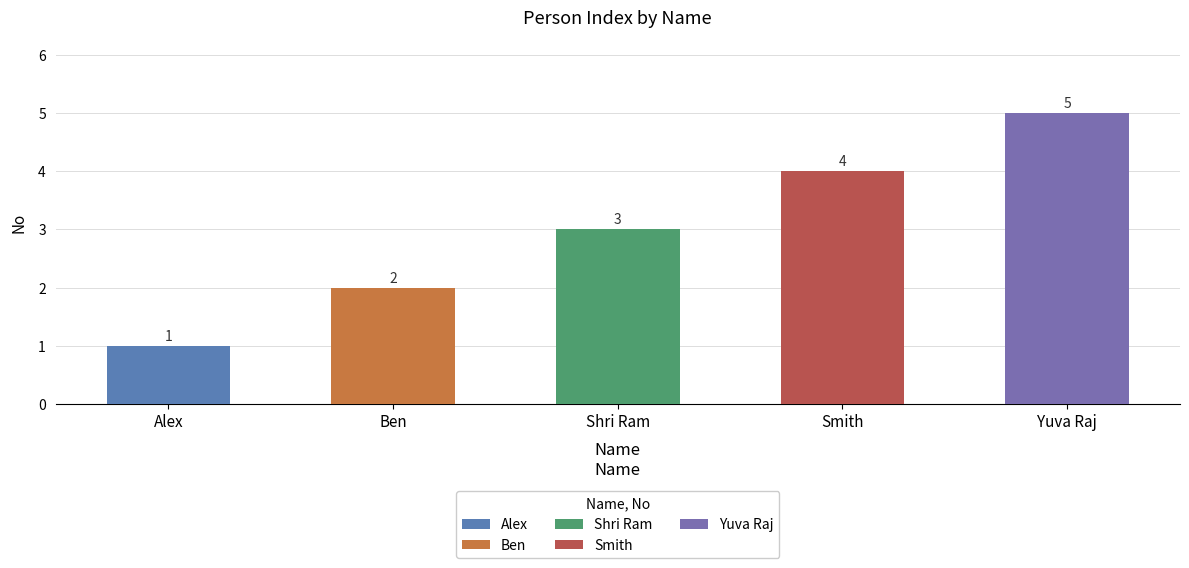

Where is the data nearest to the value 3?

Shri Ram